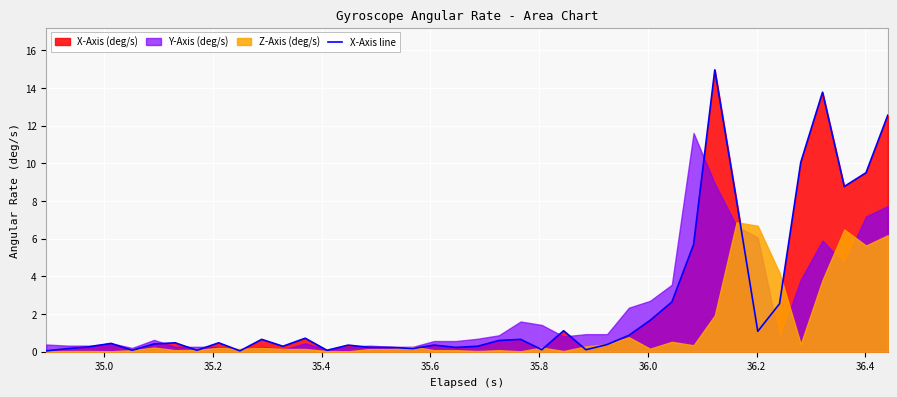

Reading right to left, list all the values displayed in this chart.

12.5	9.5	8.8	13.8	10.0	2.5	1.1	8.0	15.0	5.7	2.6	1.7	0.9	0.4	0.1	1.1	0.1	0.7	0.6	0.3	0.2	0.4	0.2	0.2	0.2	0.4	0.1	0.7	0.3	0.7	0.0	0.5	0.1	0.5	0.4	0.1	0.4	0.3	0.2	0.0